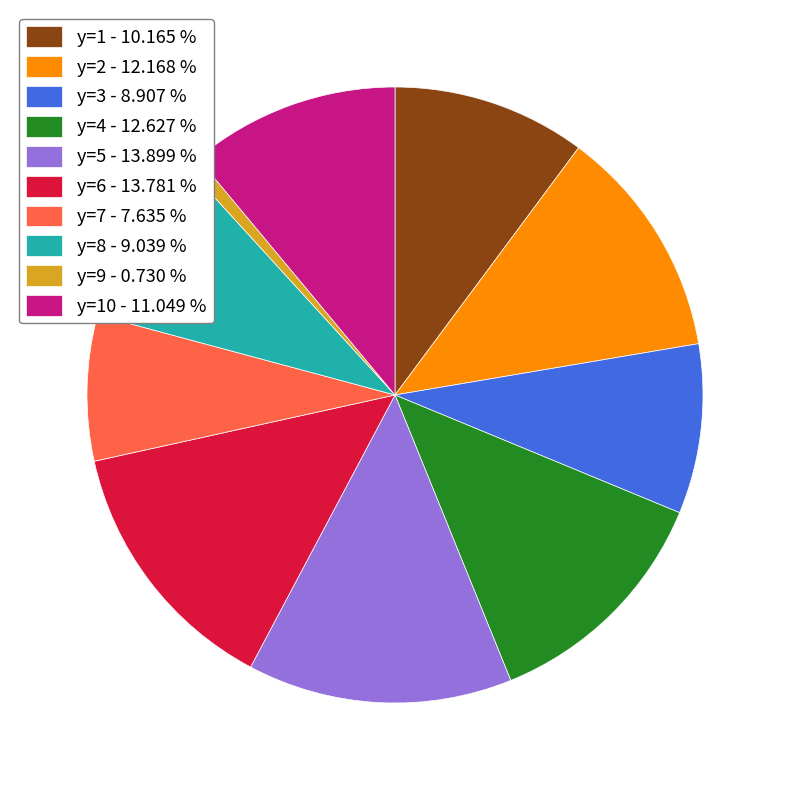

Is there any slice that represents more than half of the pie?

No